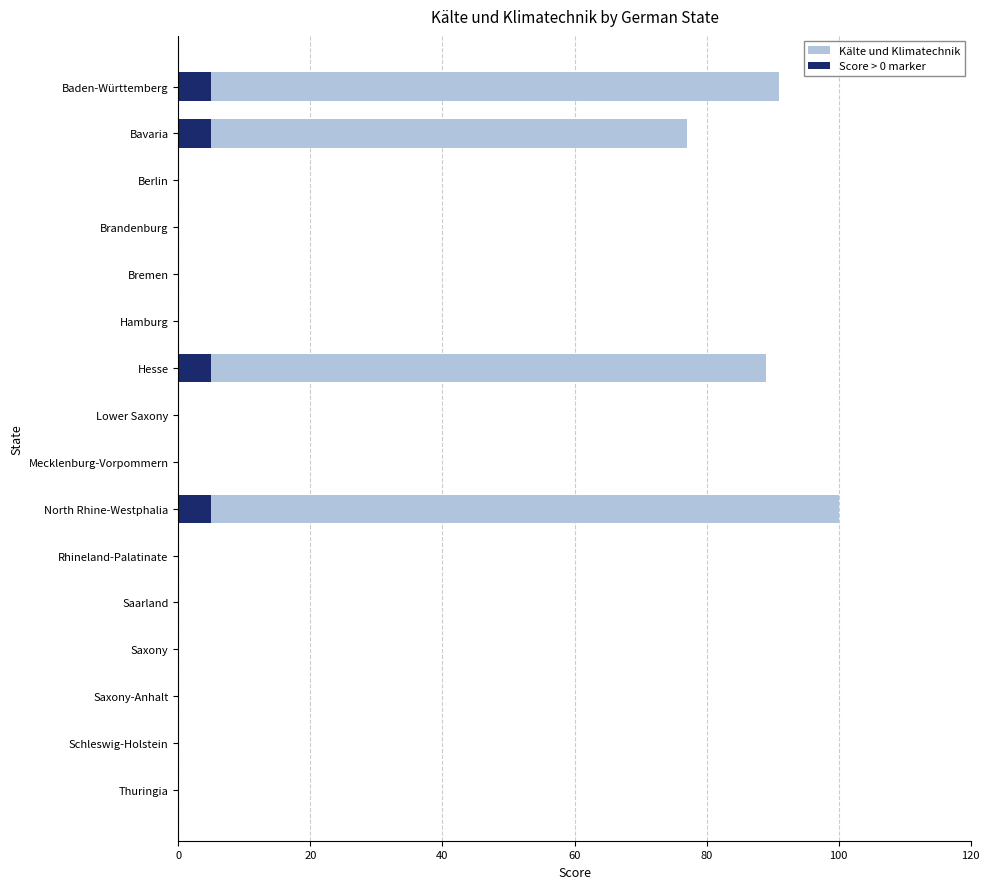

Is it true that Kälte und Klimatechnik equals 0 at Saxony-Anhalt?

True